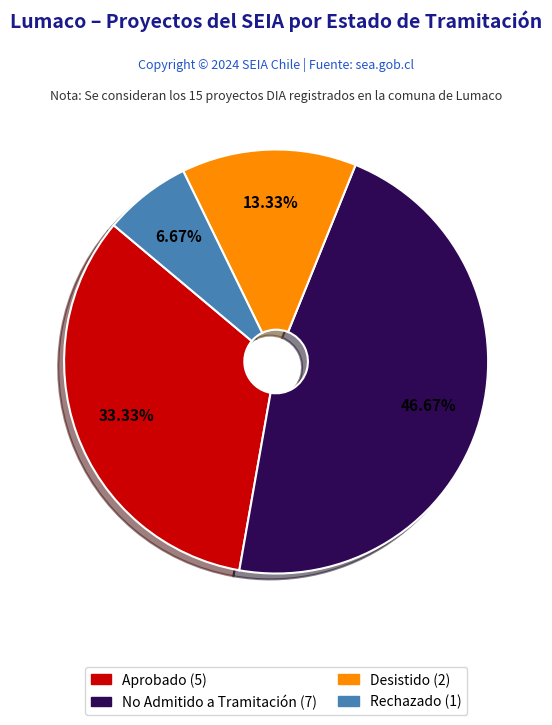

True or false: No Admitido a Tramitación accounts for 39% of the total.

False